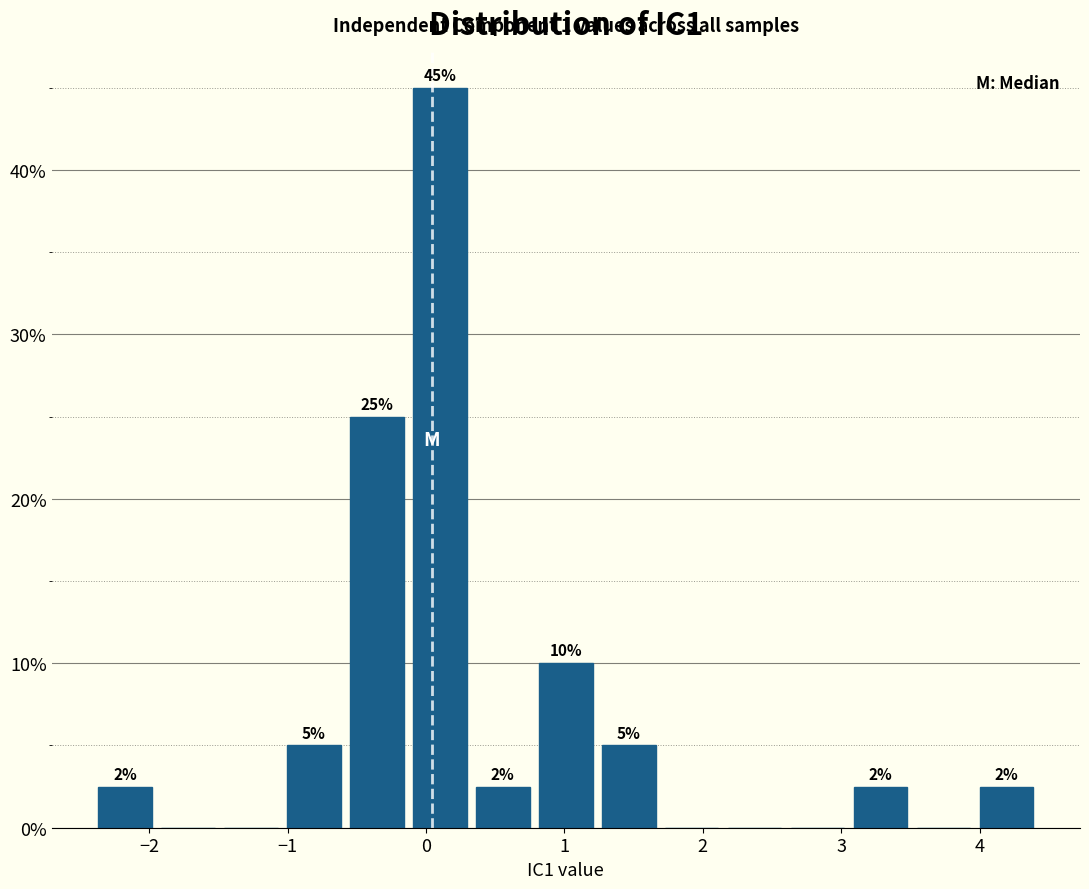

Which range on the x-axis has the tallest bar?

-0.1 to 0.3